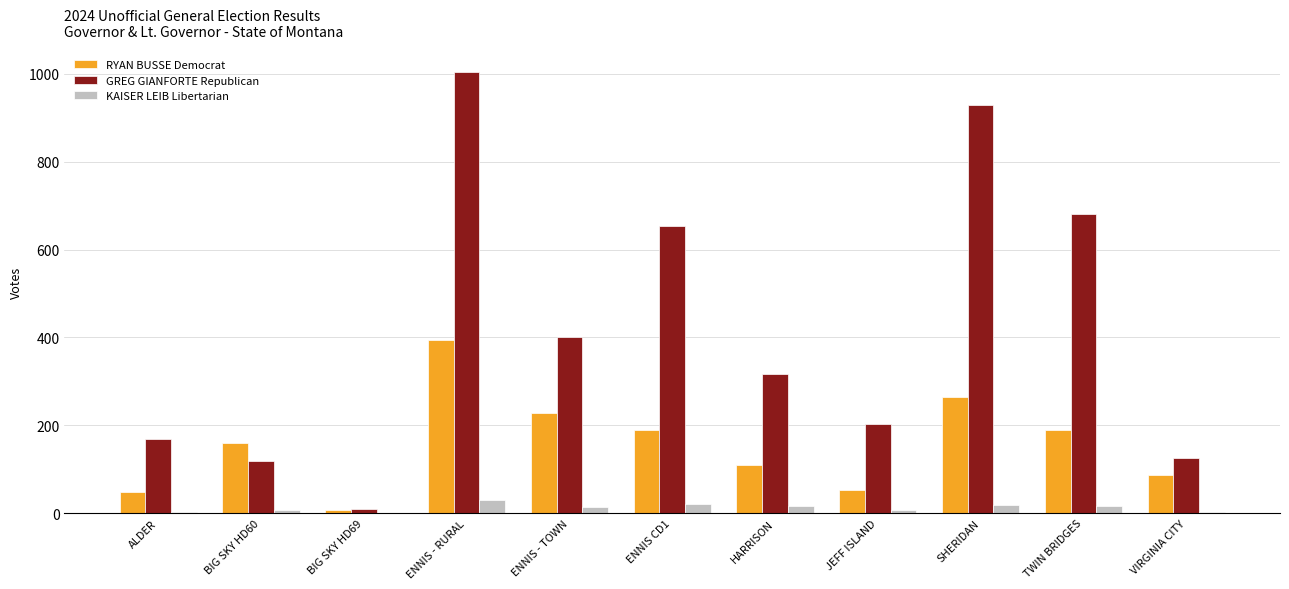

Is it true that KAISER LEIB Libertarian equals 8 at JEFF ISLAND?

True